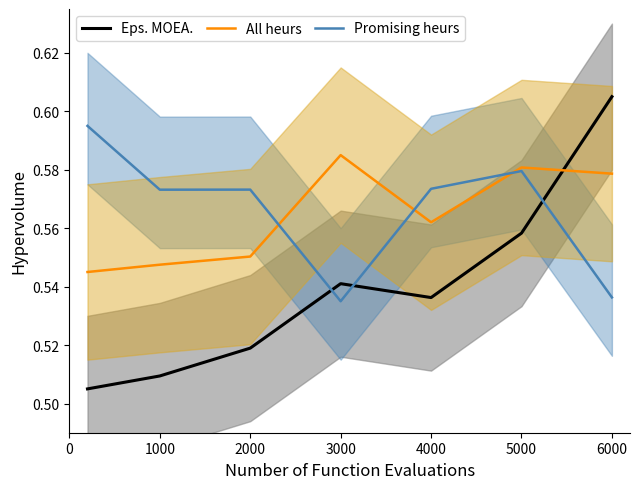

The Promising heurs series shows 1.0 at 4000. True or false?

False